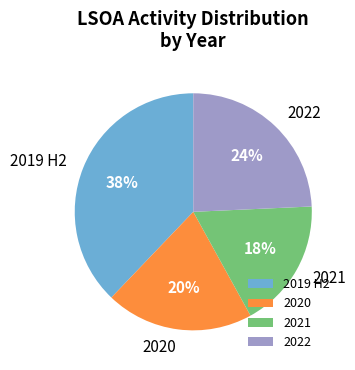

Do 2022 and 2020 together represent more than half of the pie?

No